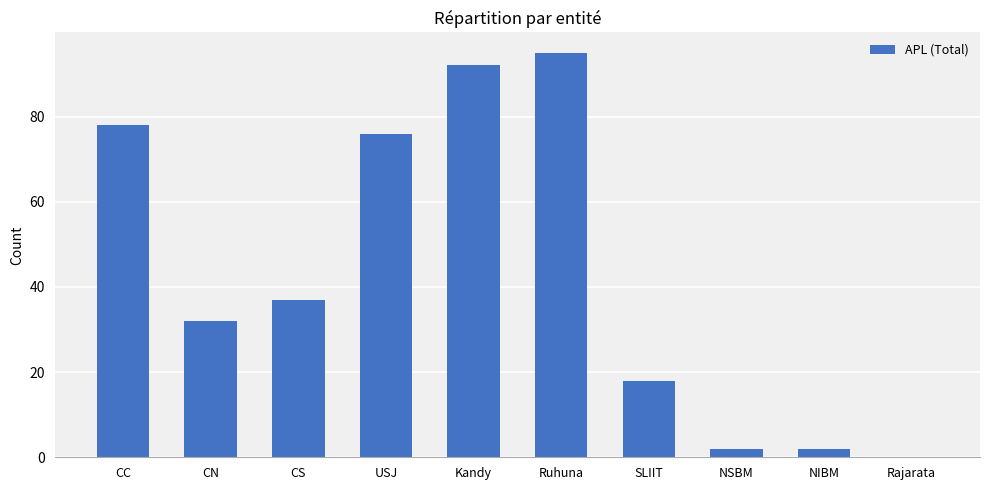

What is the greatest value displayed?

95